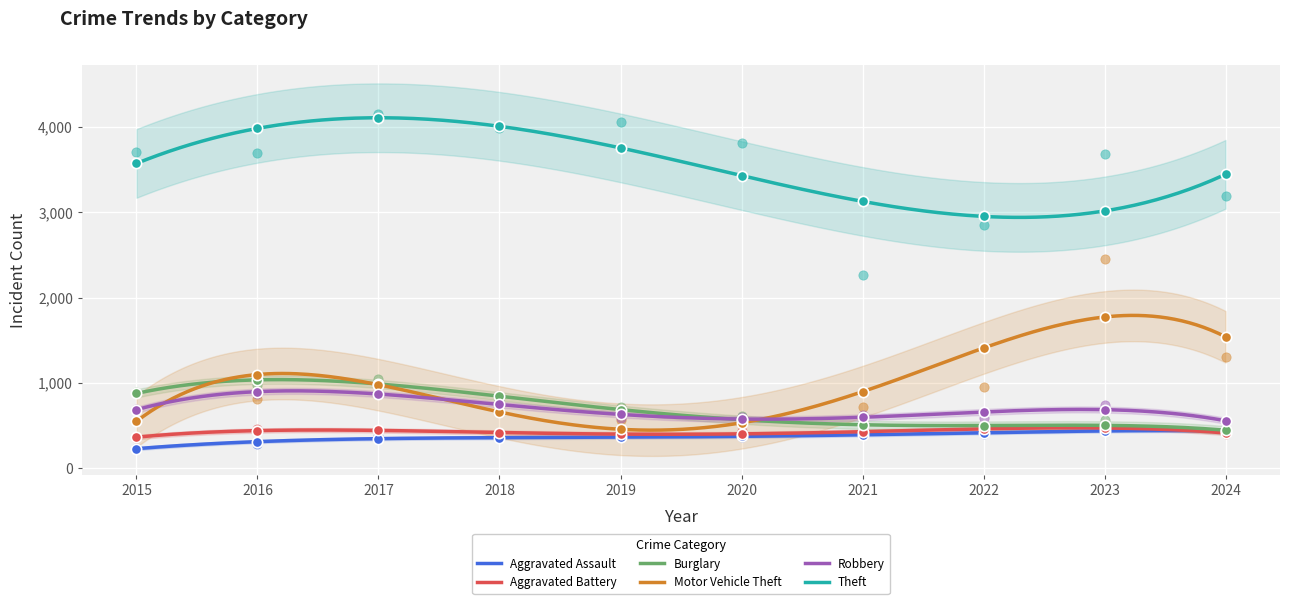

At which category is the sum across all series the highest?

2023